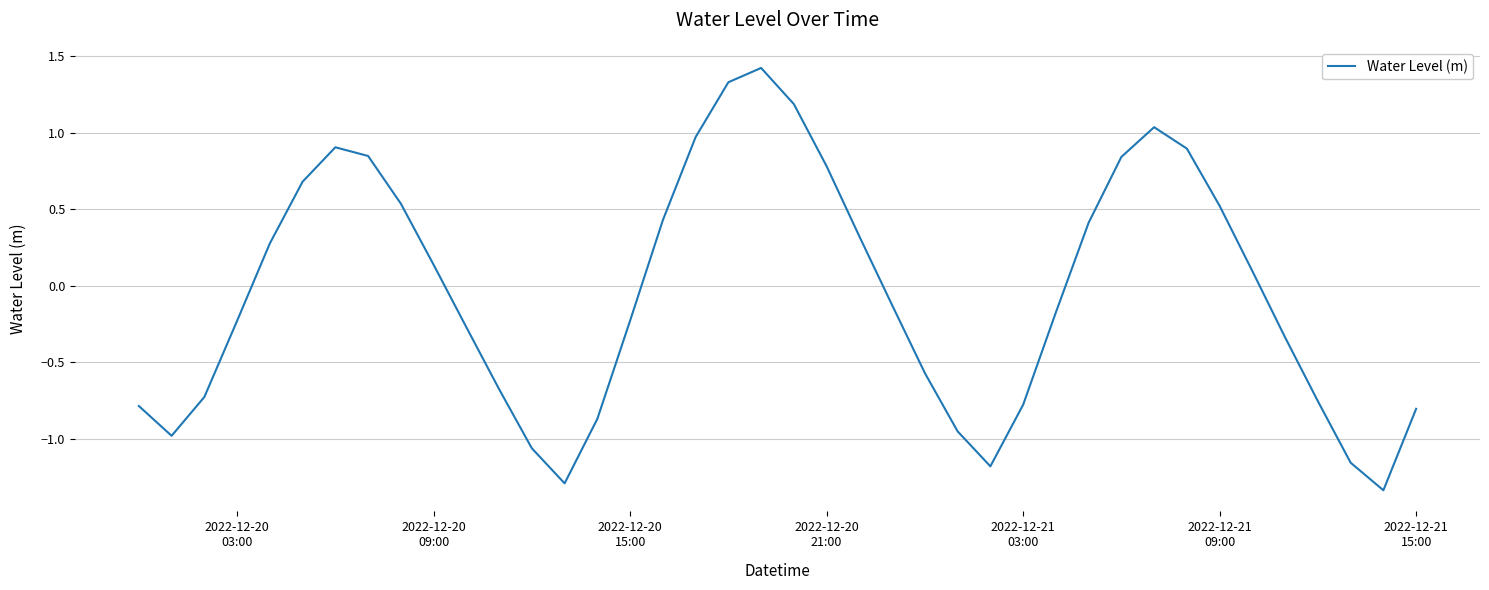

What is the greatest value displayed?

1.4